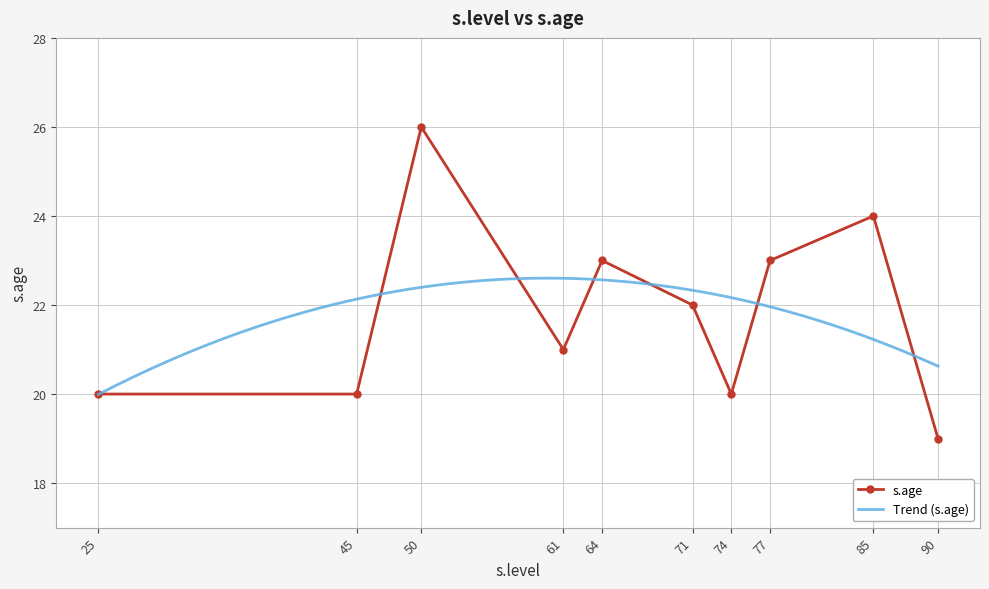

What is the value of the s.age point at the 10th from the left?

19